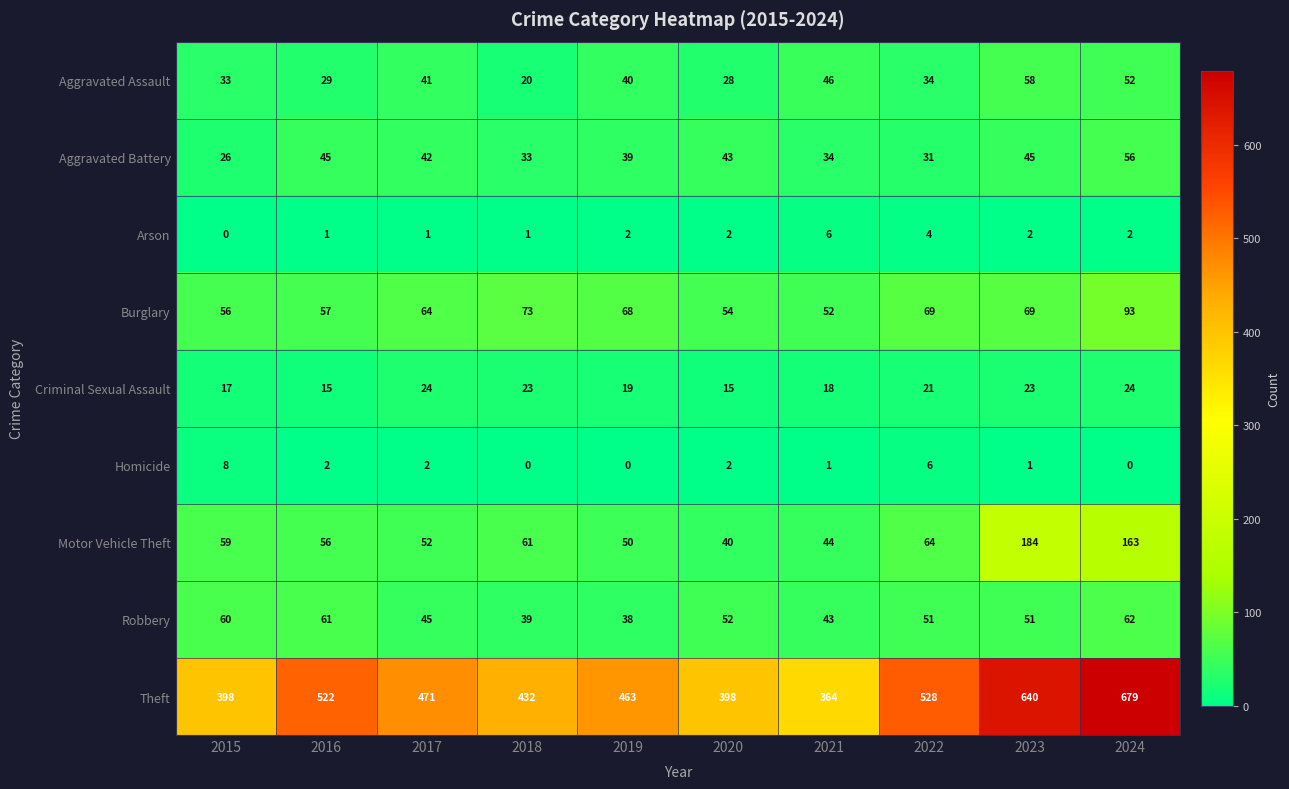

What is the difference between the maximum and minimum values in the Theft series?

315